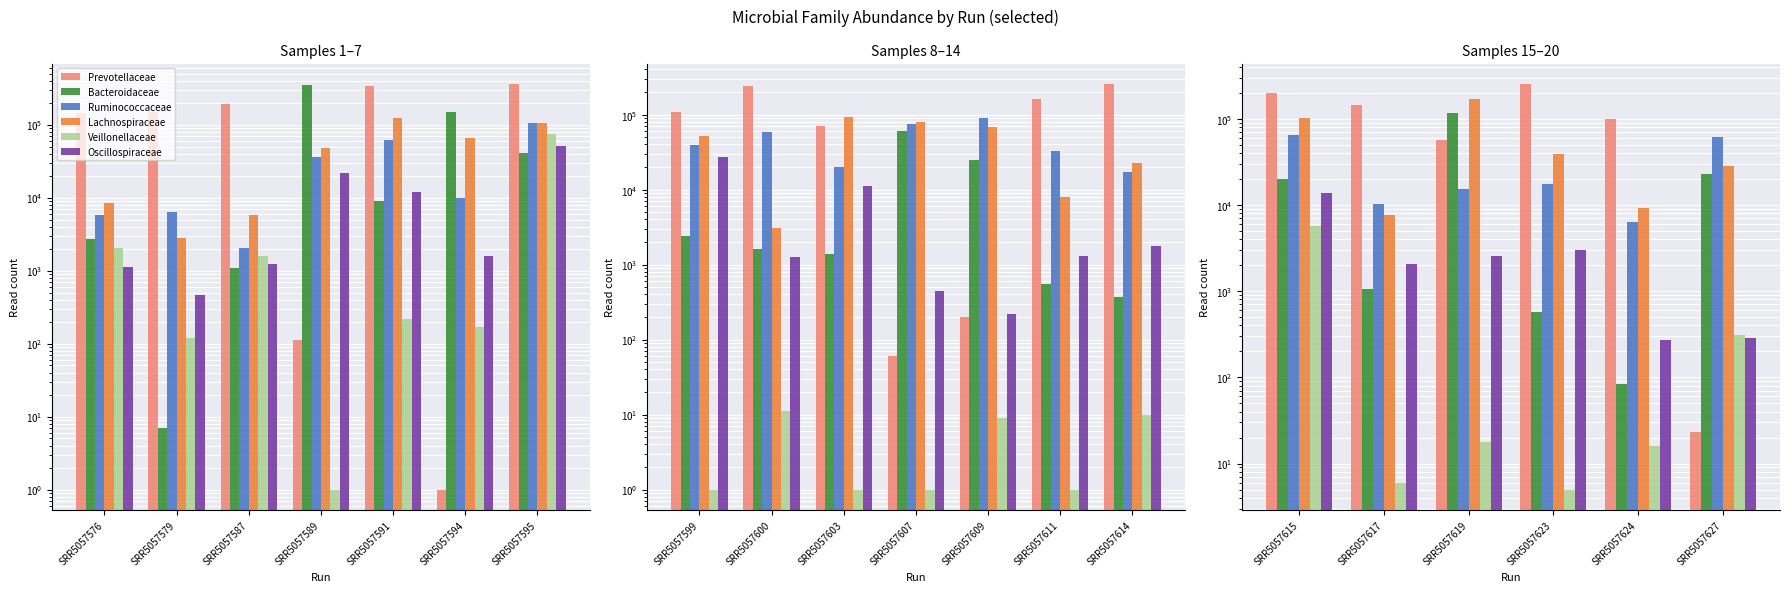

Is it true that Prevotellaceae equals 81883 at SRR5057619?

False